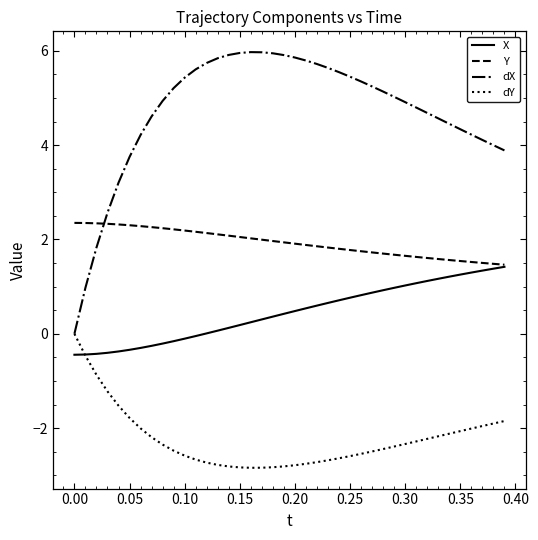

What is the difference between the maximum and second lowest values in the dX series?

5.0